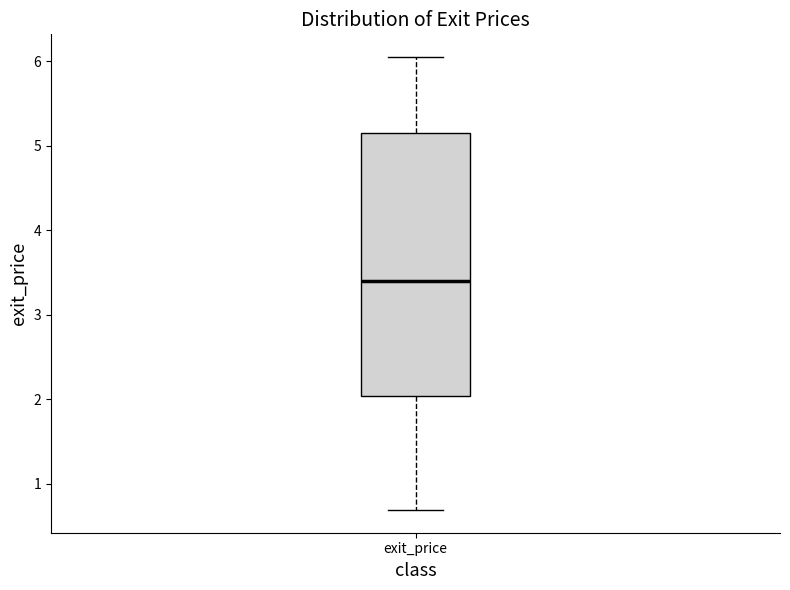

Transcribe this box plot: give where the median line is, the range the box spans, and where the two whiskers end, as read against the y-axis. The values are not printed on the chart, so give them approximately, as read against the axis.

median 3.4, box 2.0 to 5.2, whiskers 0.7 to 6.1